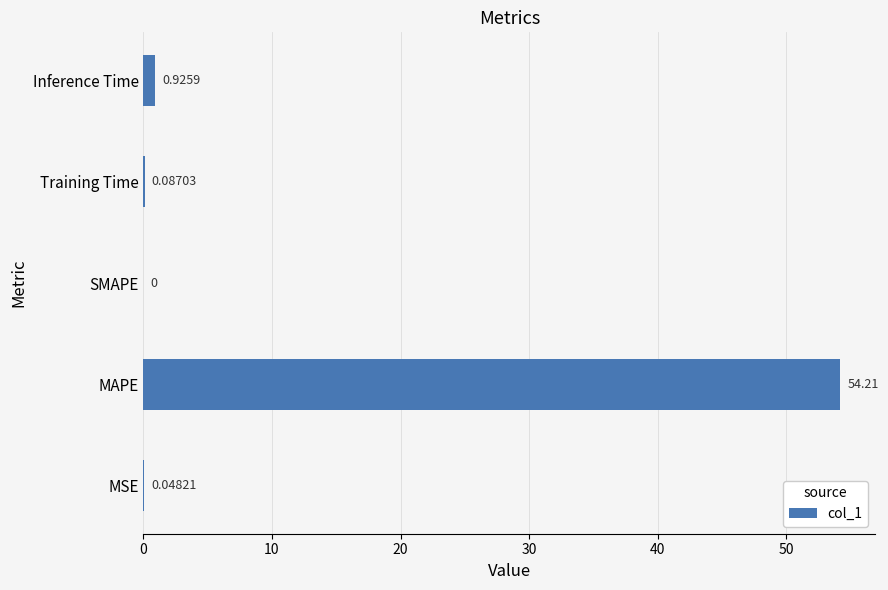

How many positive values are there?

4